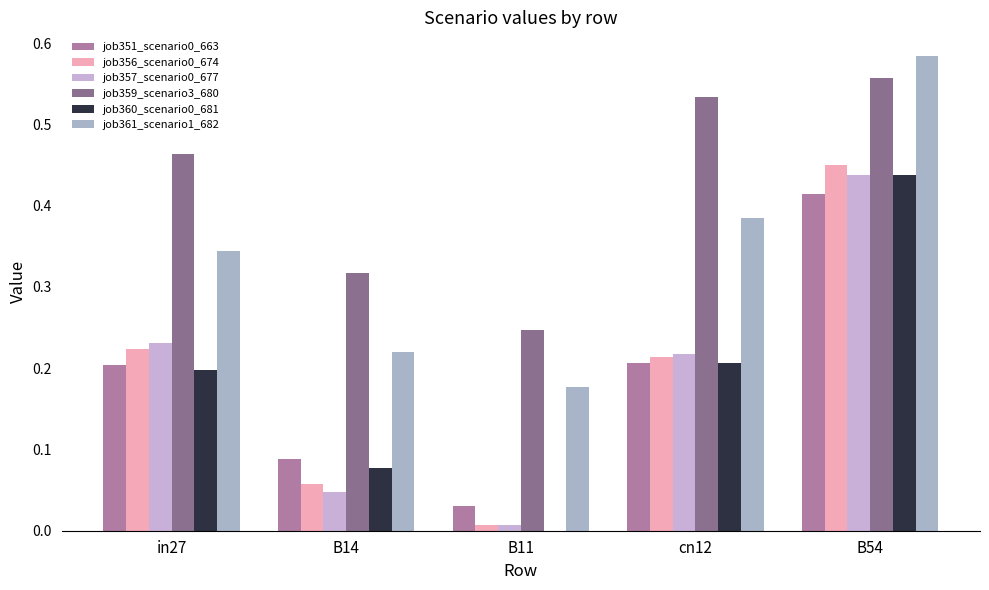

Reading left to right, list all the values displayed in this chart.

job351_scenario0_663: 0.2	0.1	0.0	0.2	0.4
job356_scenario0_674: 0.2	0.1	0.0	0.2	0.5
job357_scenario0_677: 0.2	0.0	0.0	0.2	0.4
job359_scenario3_680: 0.5	0.3	0.2	0.5	0.6
job360_scenario0_681: 0.2	0.1	0.0	0.2	0.4
job361_scenario1_682: 0.3	0.2	0.2	0.4	0.6